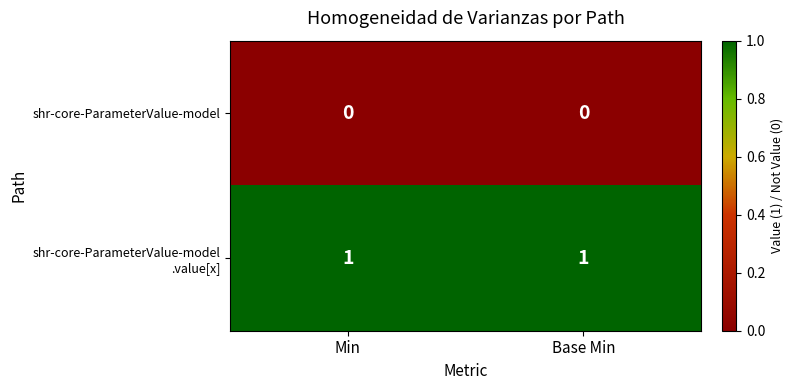

Is it true that shr-core-ParameterValue-model equals 0 at Base Min?

True